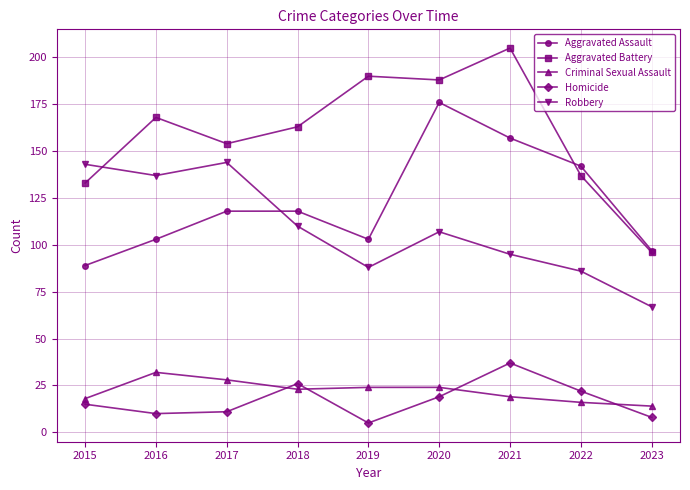

Where is the first local minimum for Aggravated Battery?

2017